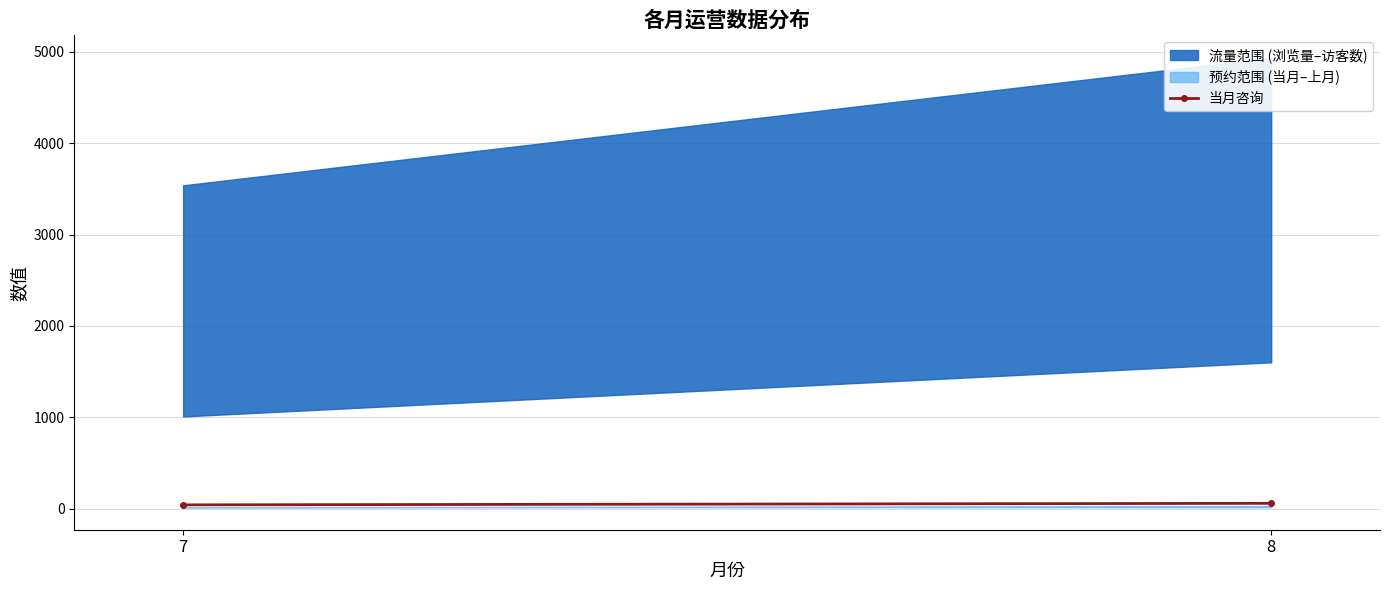

The value at 8 is 60. True or false?

True